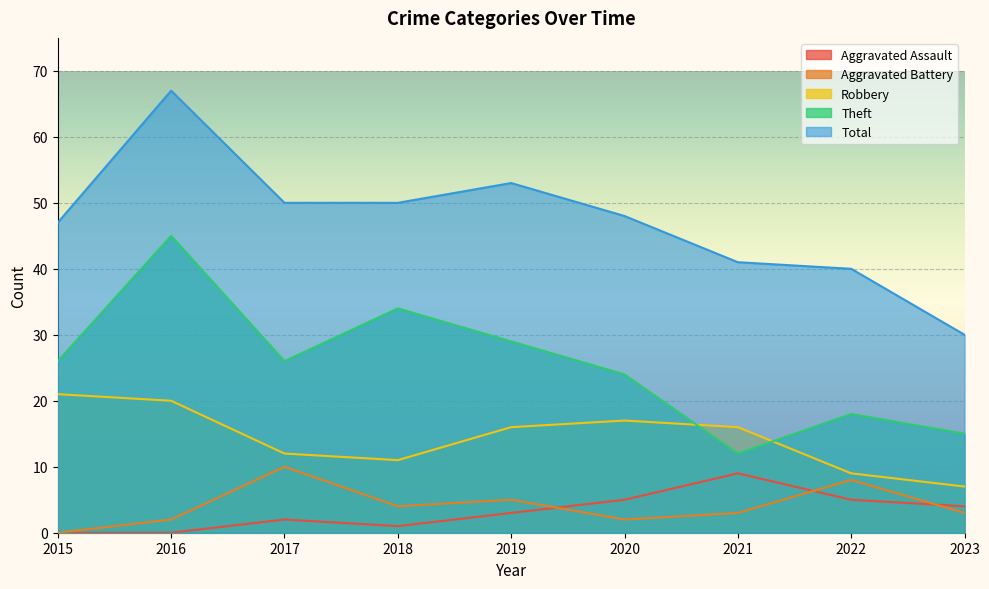

How many lines are shown in the chart?

5